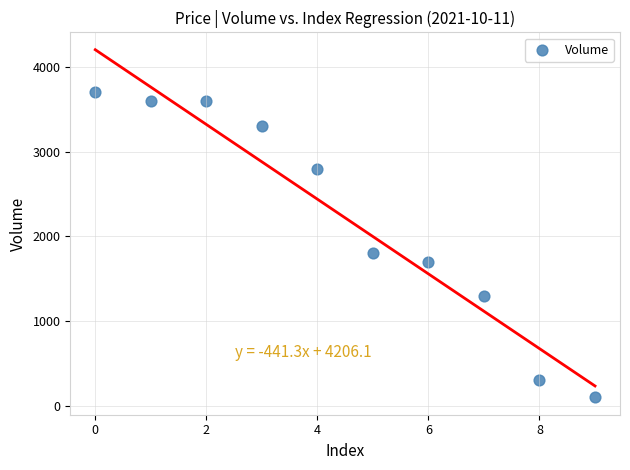

What is the average Y value?

2220